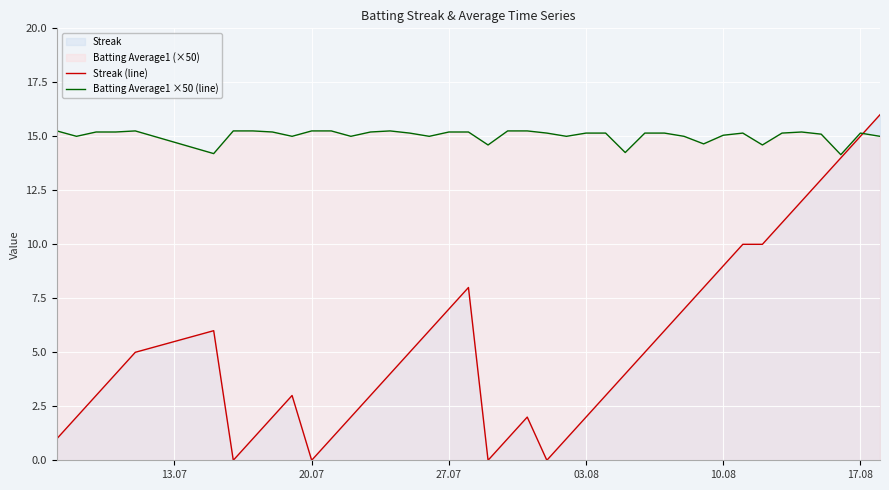

Does the chart display data point markers on the line(s)?

No